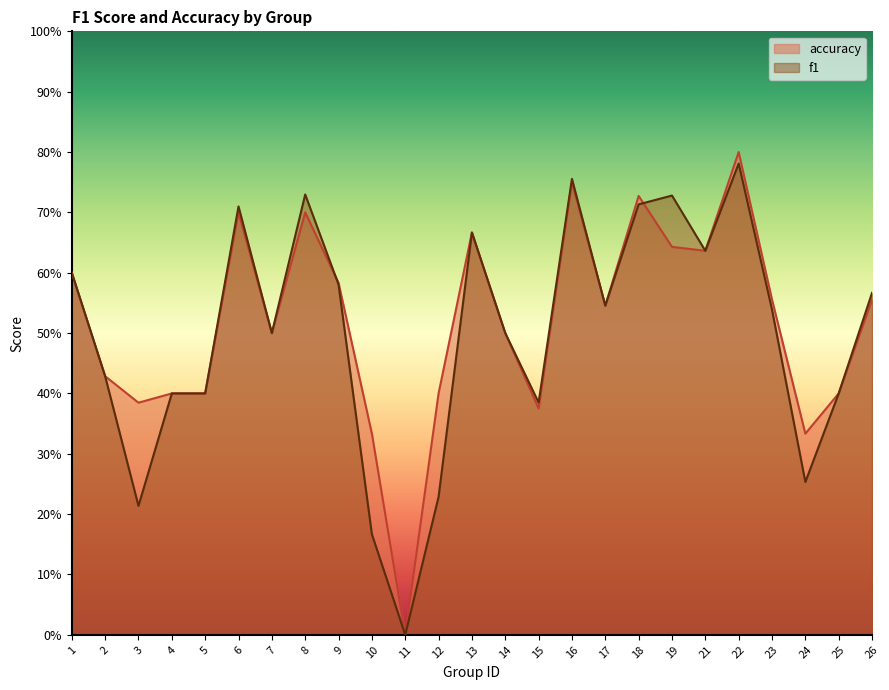

True or false: f1 and accuracy intersect in this chart.

True